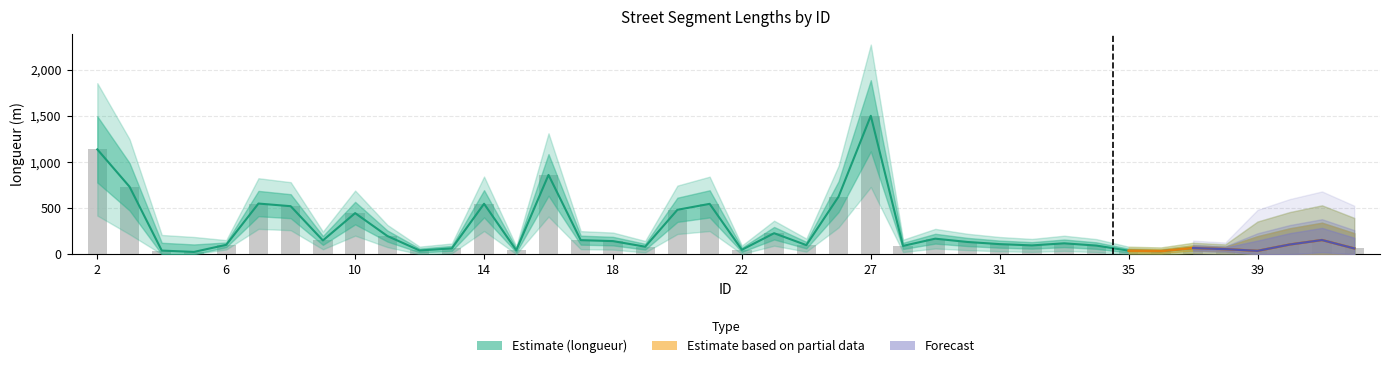

What is the difference between the maximum and minimum values?

1478.4